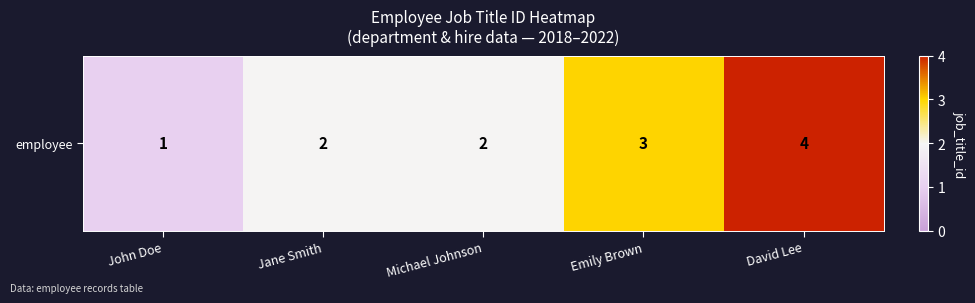

Which category has the highest value across all series?

David Lee